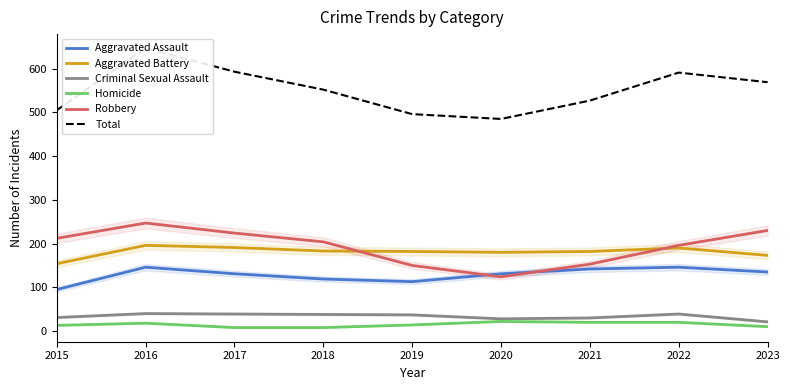

How many lines are shown in the chart?

6